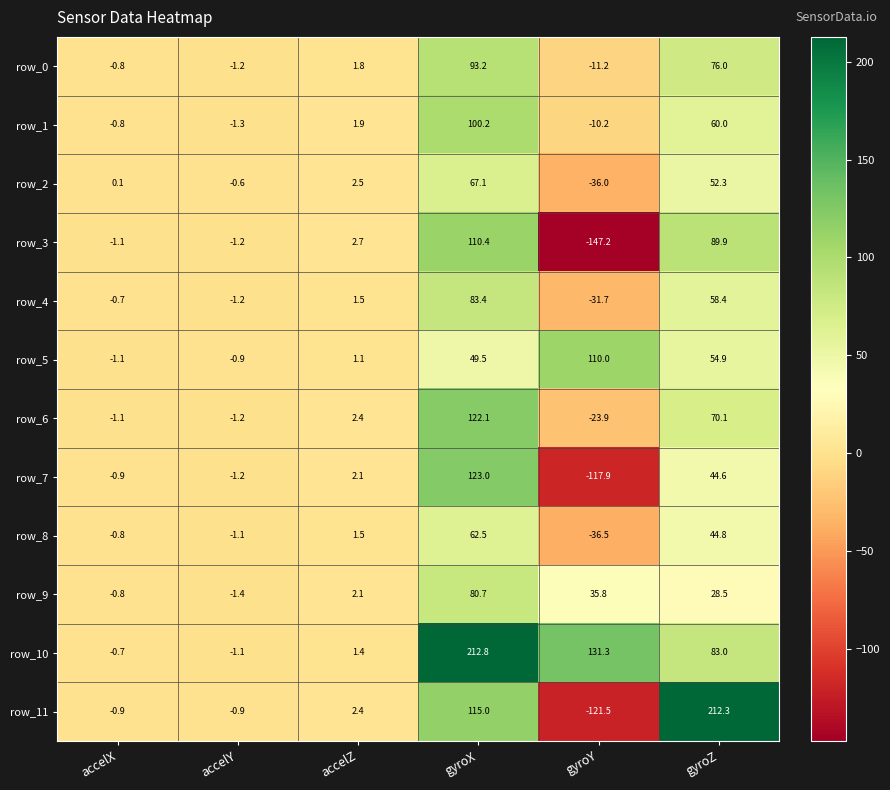

Which series has the largest total across all categories?

row_10